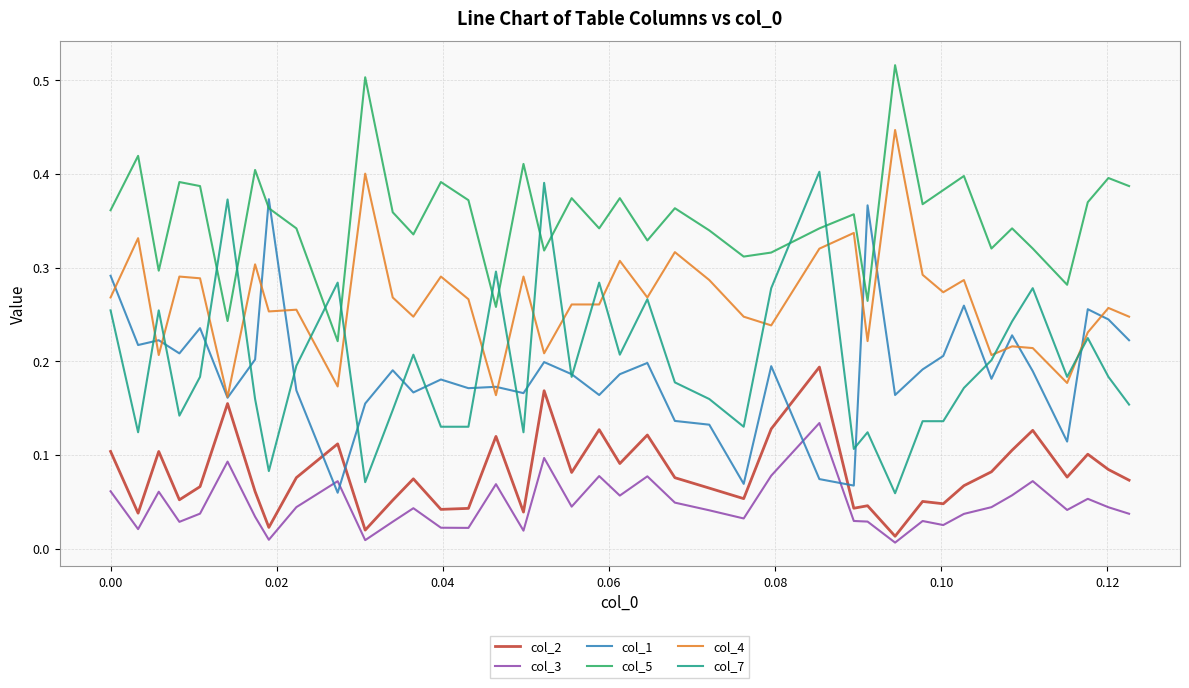

Which series has the largest range (max minus min)?

col_7